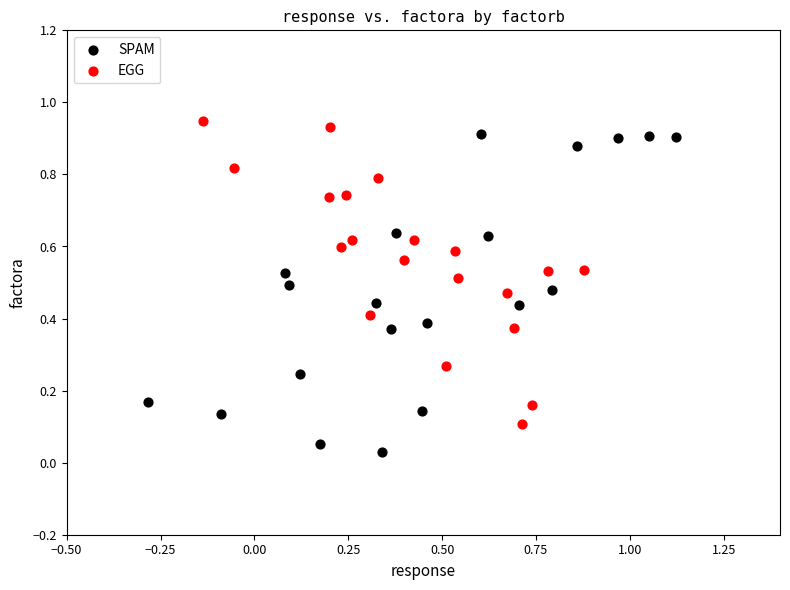

Which series contains the lowest Y value?

SPAM